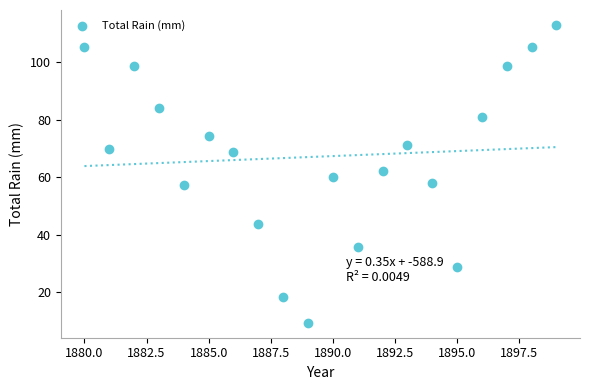

What is the range of X values (max minus min)?

19.0